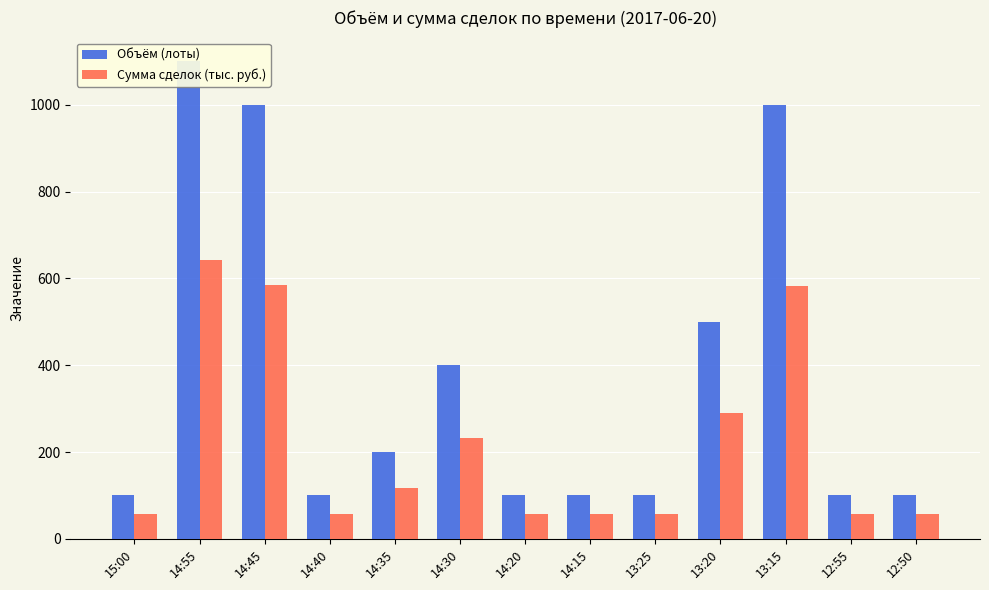

Count the number of categories in the chart.

13